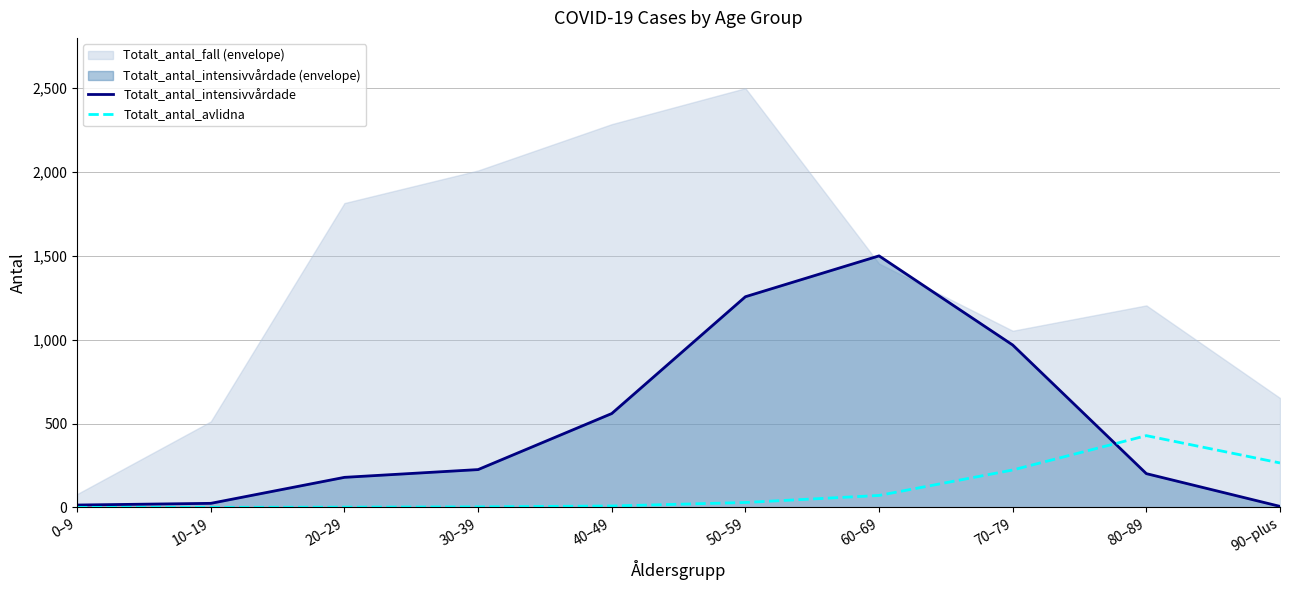

What is the highest value of the Totalt_antal_intensivvårdade series?

1500.0